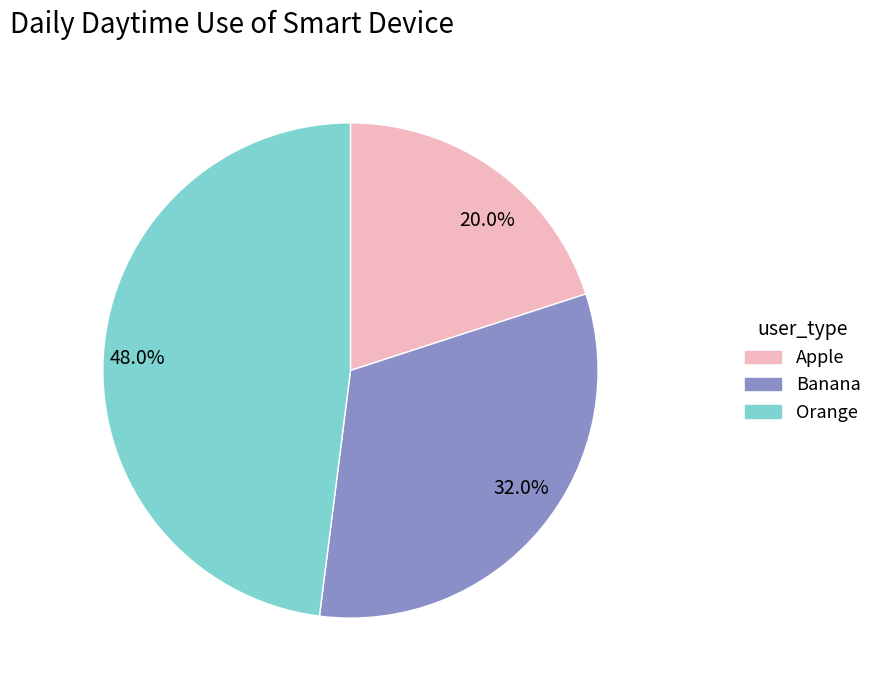

Which category has the smallest portion of the pie?

20.0%